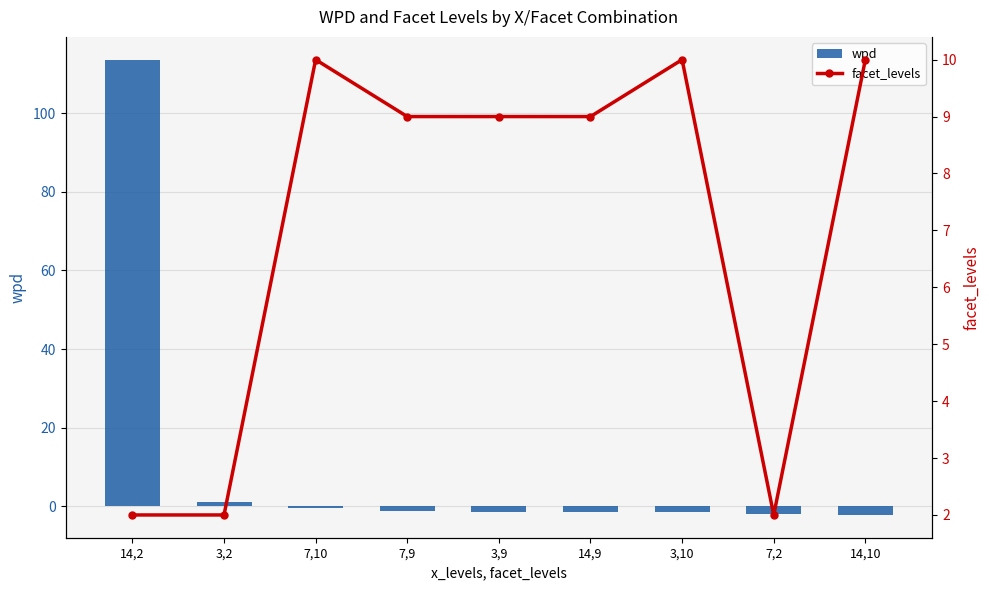

The facet_levels series shows 2.0 at 14,2. True or false?

True